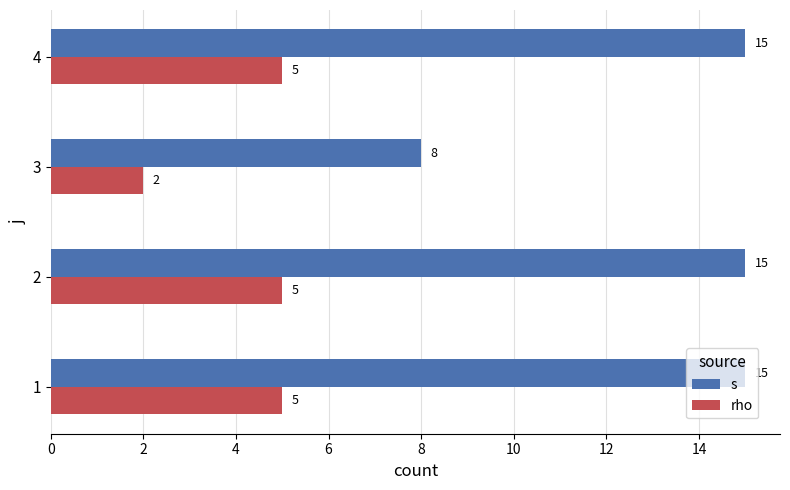

Count the number of data series in this chart.

2